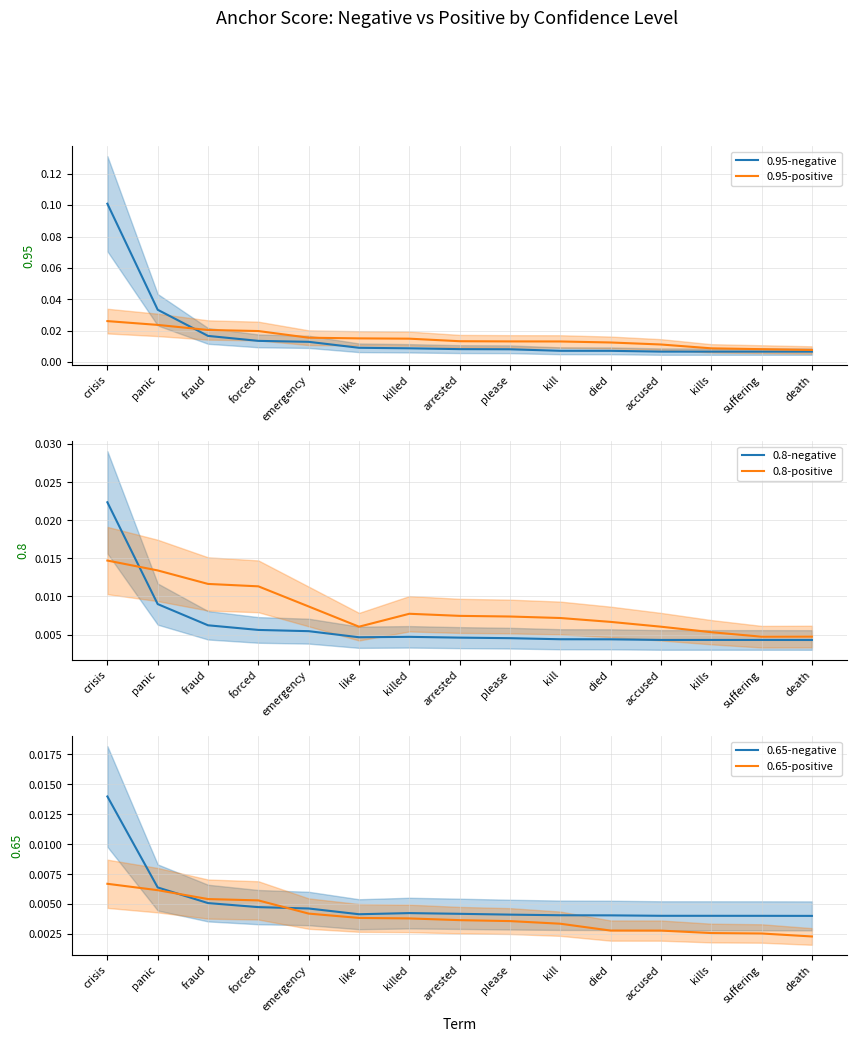

What is the label of the 13th point from the left?

kills